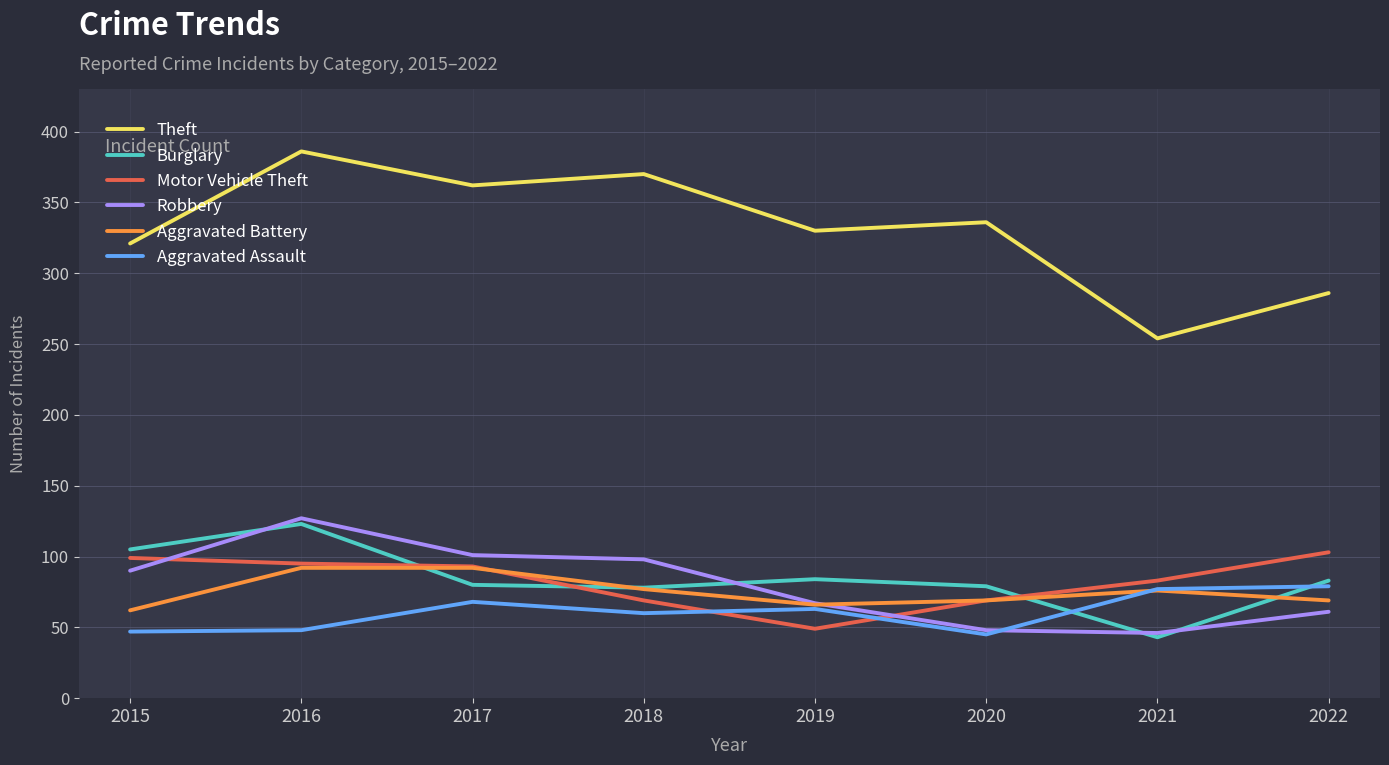

Is this an area chart (filled region under the line)?

No